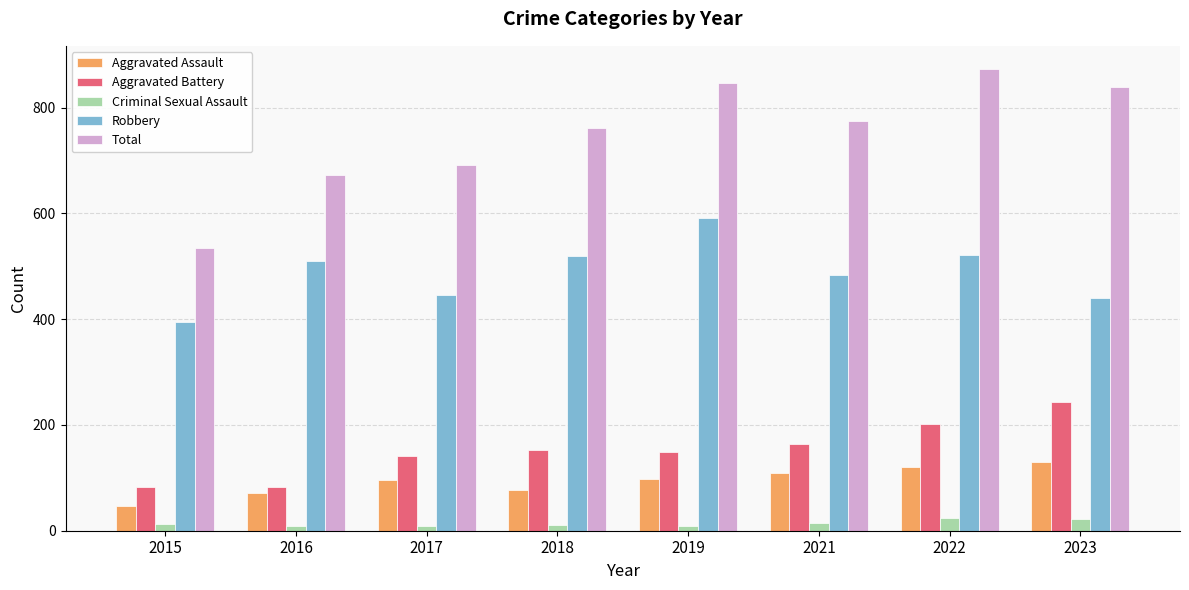

What is the difference between the highest and lowest values at 2015?

523